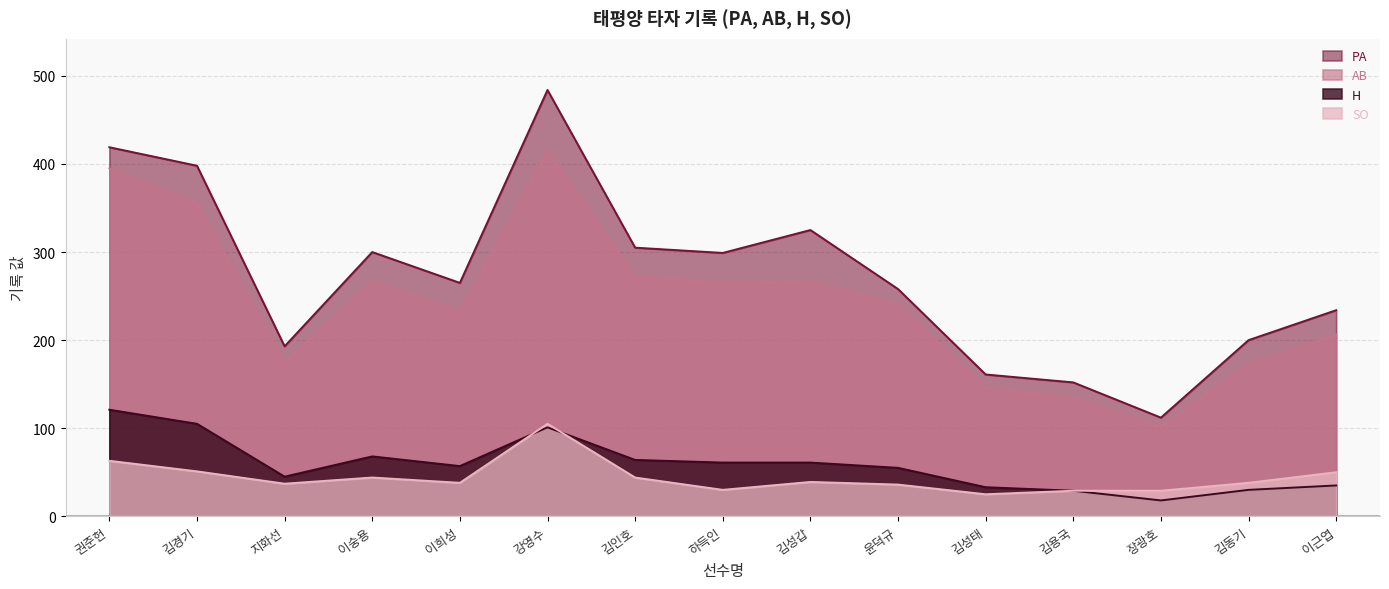

List the labels in order of SO value, largest first.

강영수, 권준헌, 김경기, 이근엽, 이숭용, 김인호, 김성갑, 이희성, 김동기, 지화선, 윤덕규, 하득인, 김용국, 장광호, 김성태